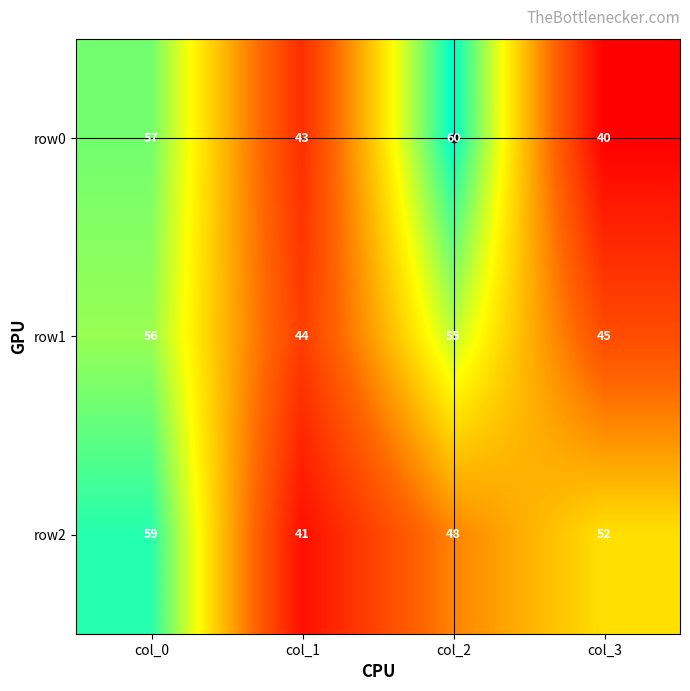

What is the difference between the row0 values at col_2 and col_3?

20